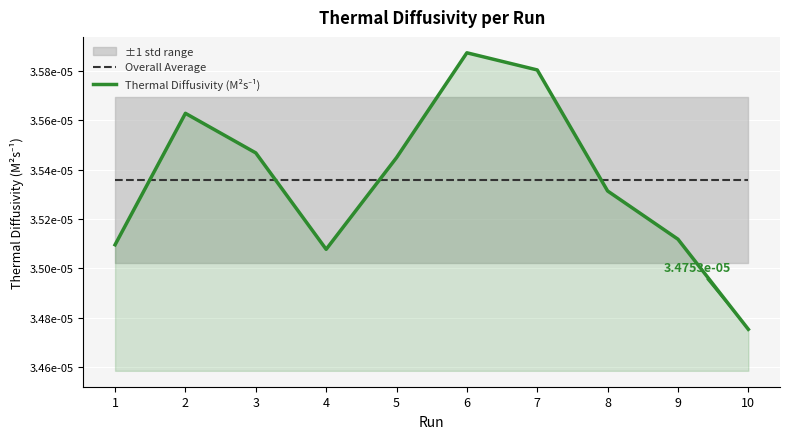

How many interior local peaks does the Thermal Diffusivity (M²s⁻¹) series have?

2